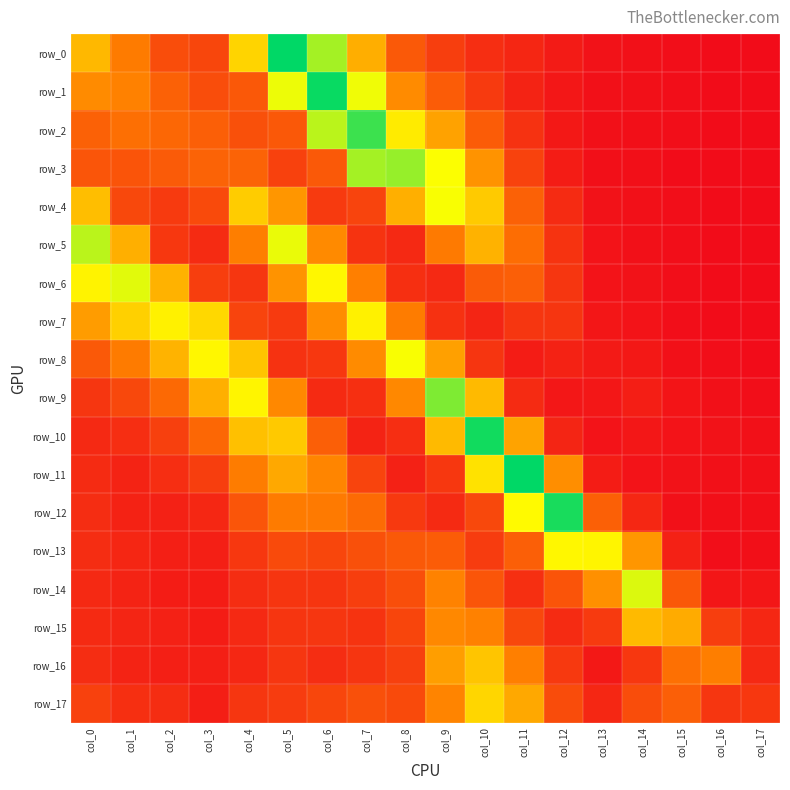

Is it true that row_13 equals 0.0 at col_7?

True